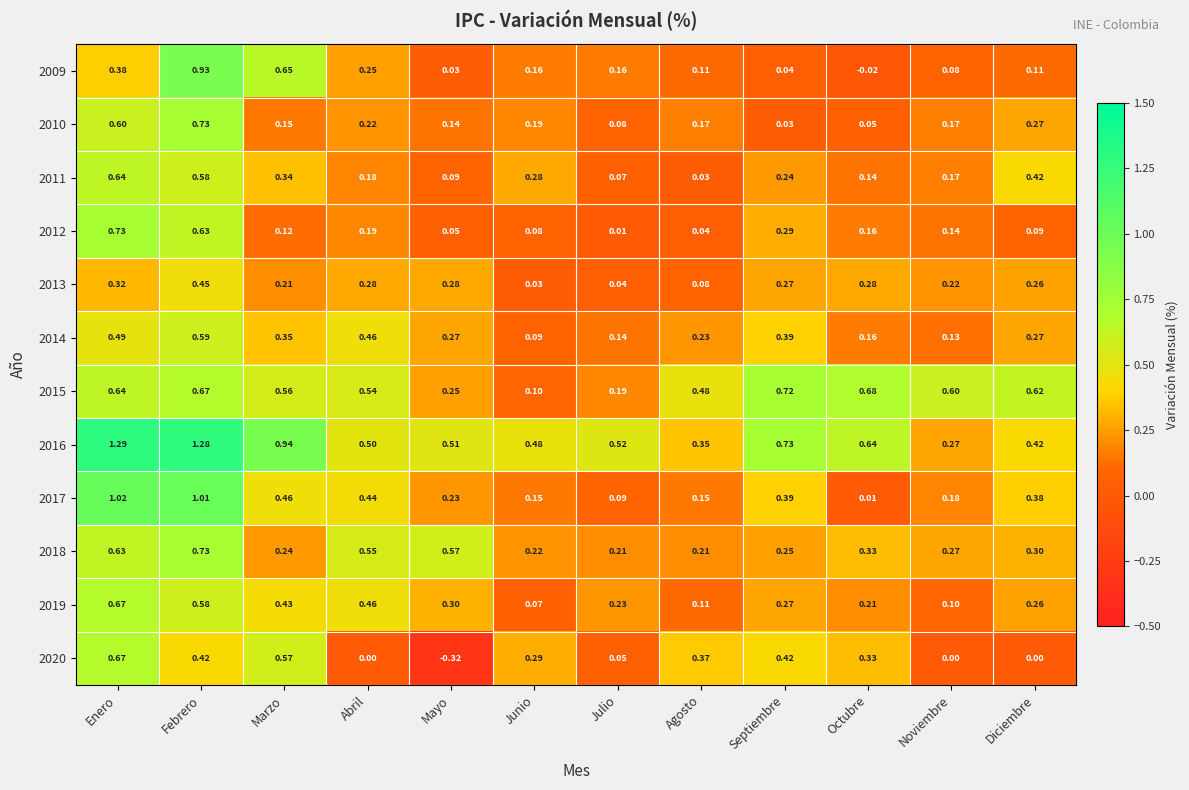

At which label is 2016 closest to 0?

Noviembre